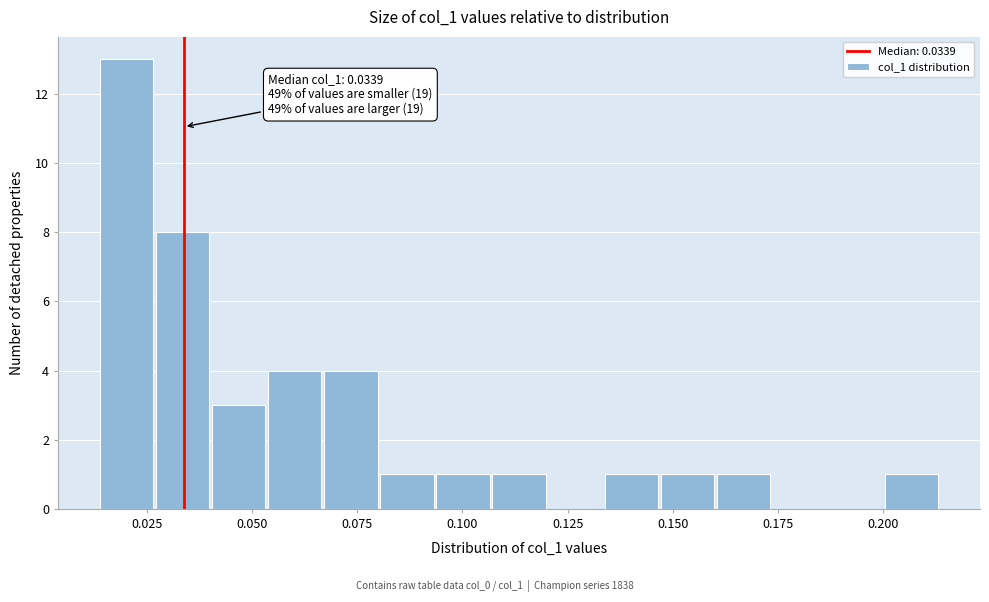

Read against the x-axis, roughly where is the centre of the tallest bar?

0.020